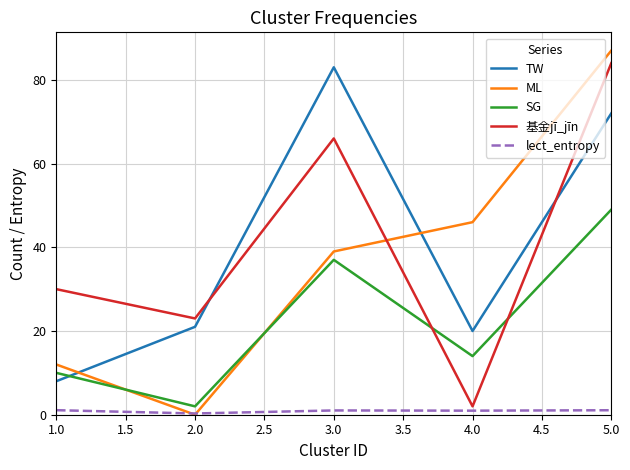

True or false: TW and lect_entropy intersect in this chart.

False